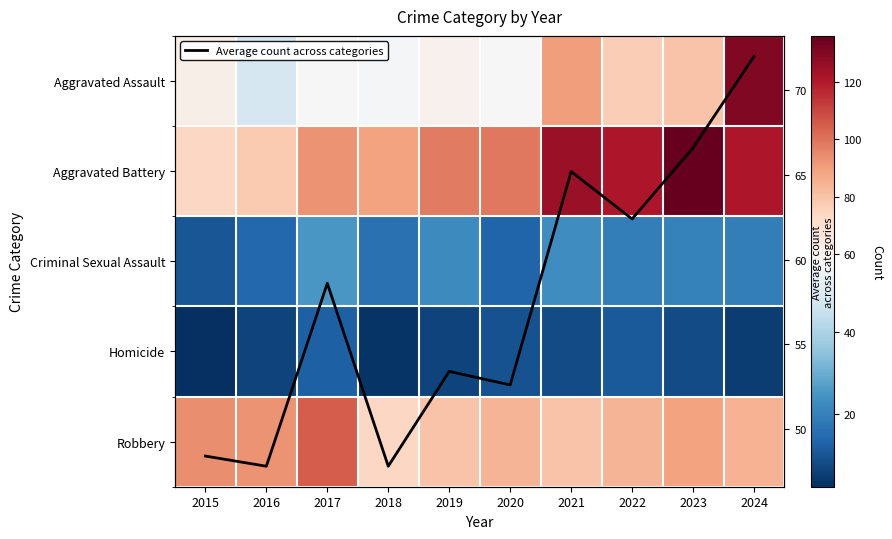

At which category is the sum across all series the highest?

2024